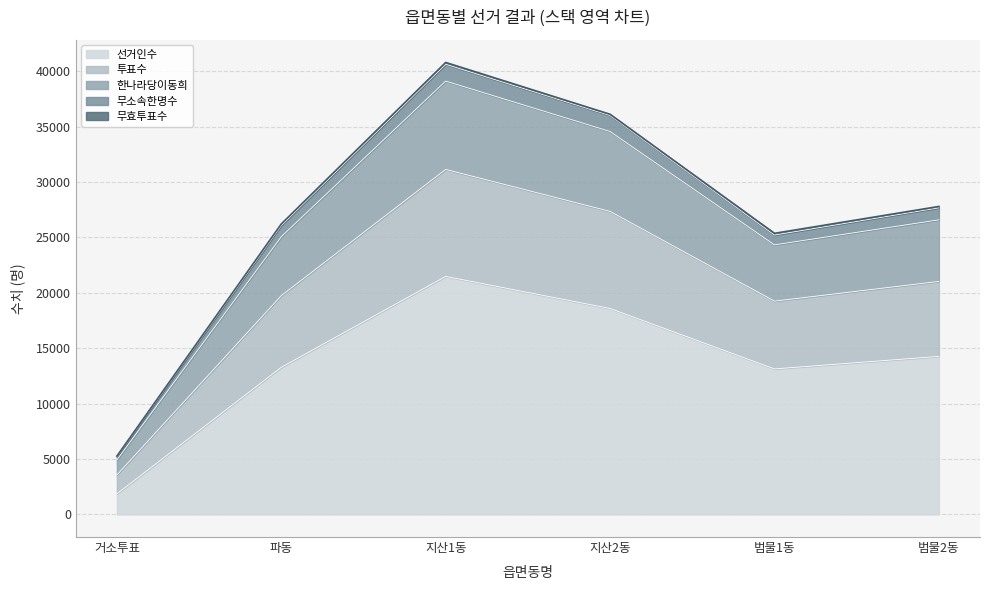

At which category is the sum across all series the highest?

지산1동